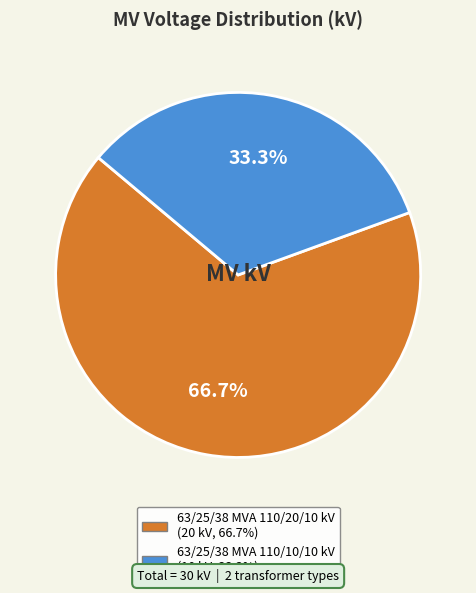

To the nearest percent, what portion does 63/25/38 MVA 110/10/10 kV represent?

33%